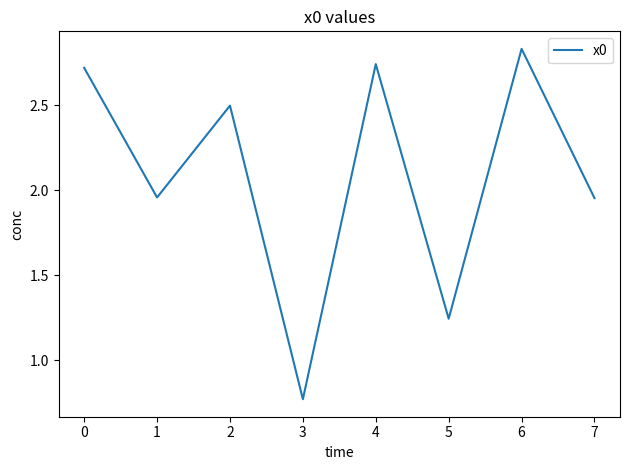

At which category does the data reach its first local peak?

2